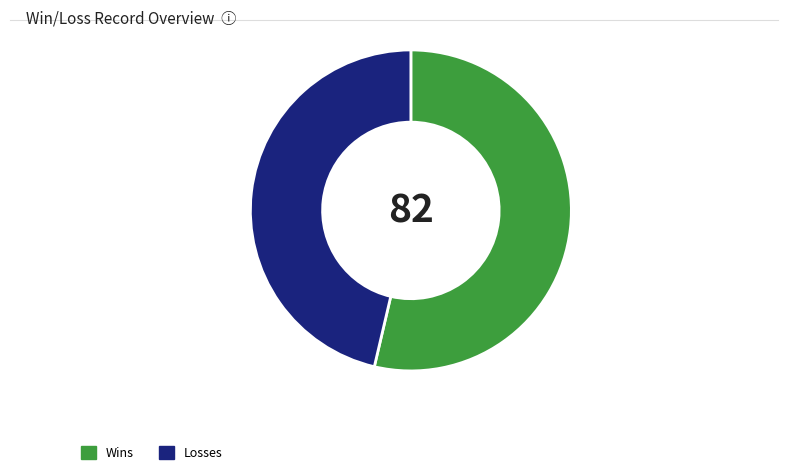

Rank the categories by value from lowest to highest.

Losses, Wins